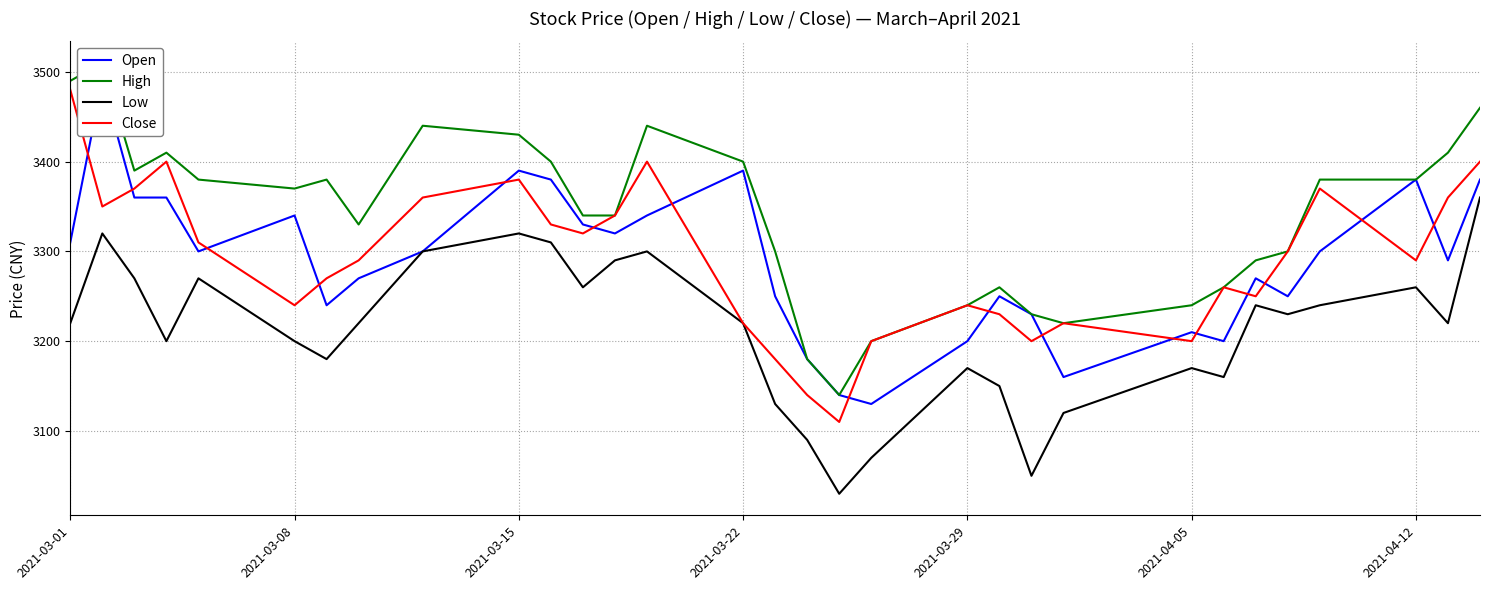

Is it true that Close equals 3240 at 2021-03-08?

True